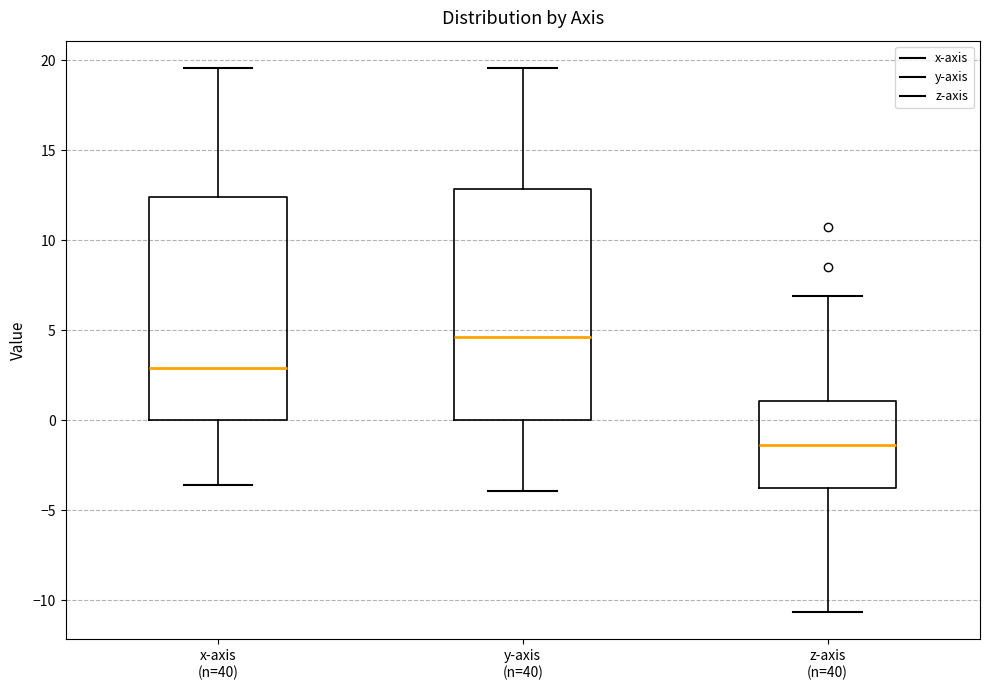

Reading left to right, transcribe this box plot: for each box, give where its median line is, the range the box spans, and where its two whiskers end, as read against the y-axis. The values are not printed on the chart, so give them approximately, as read against the axis.

x-axis (n=40): median 3.0, box 0.0 to 12.5, whiskers -3.5 to 19.5
y-axis (n=40): median 4.5, box 0.0 to 13.0, whiskers -4.0 to 19.5
z-axis (n=40): median -1.5, box -3.5 to 1.0, whiskers -10.5 to 7.0